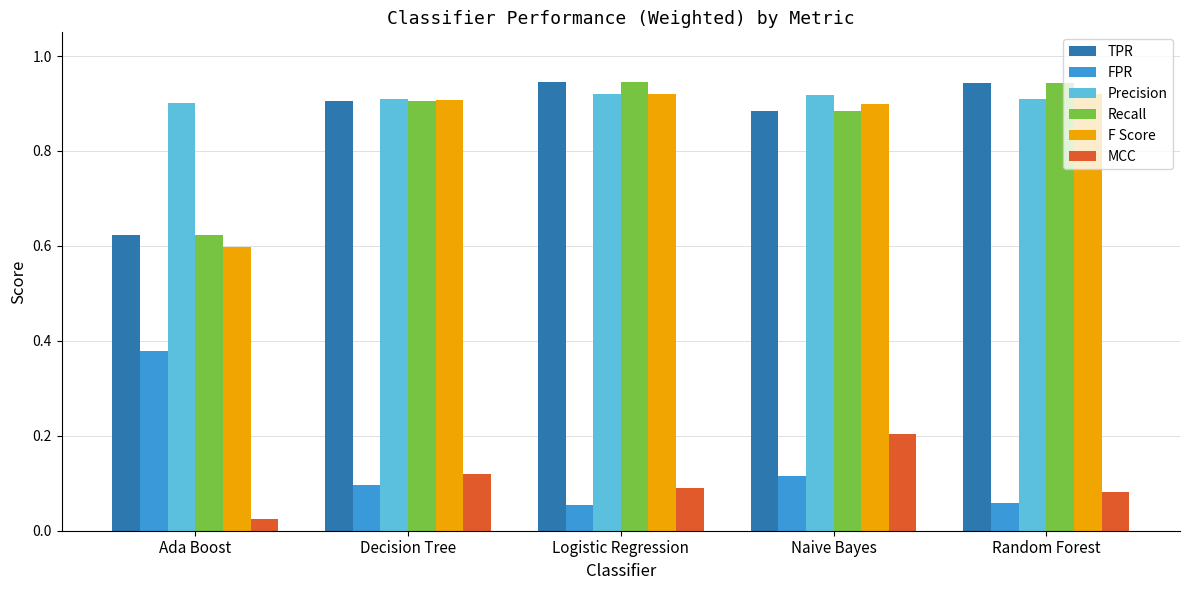

What is the sum of the TPR values at Decision Tree and Ada Boost?

1.5